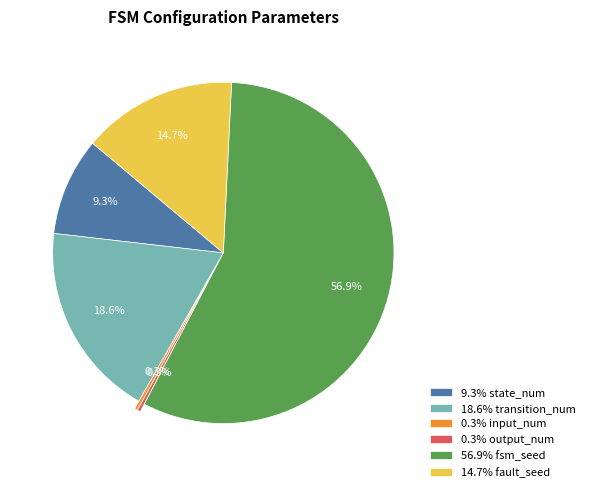

What is the largest slice in the pie chart?

56.9% fsm_seed